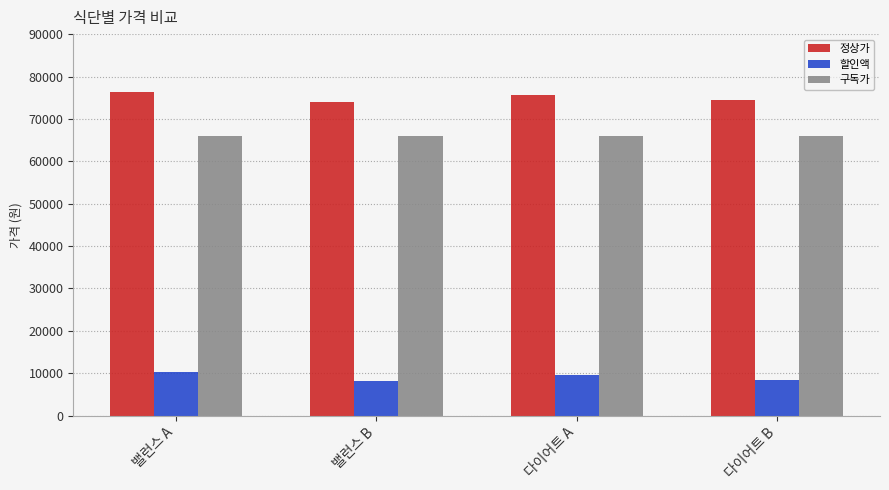

What is the difference between the highest and lowest values at 다이어트 A?

66000